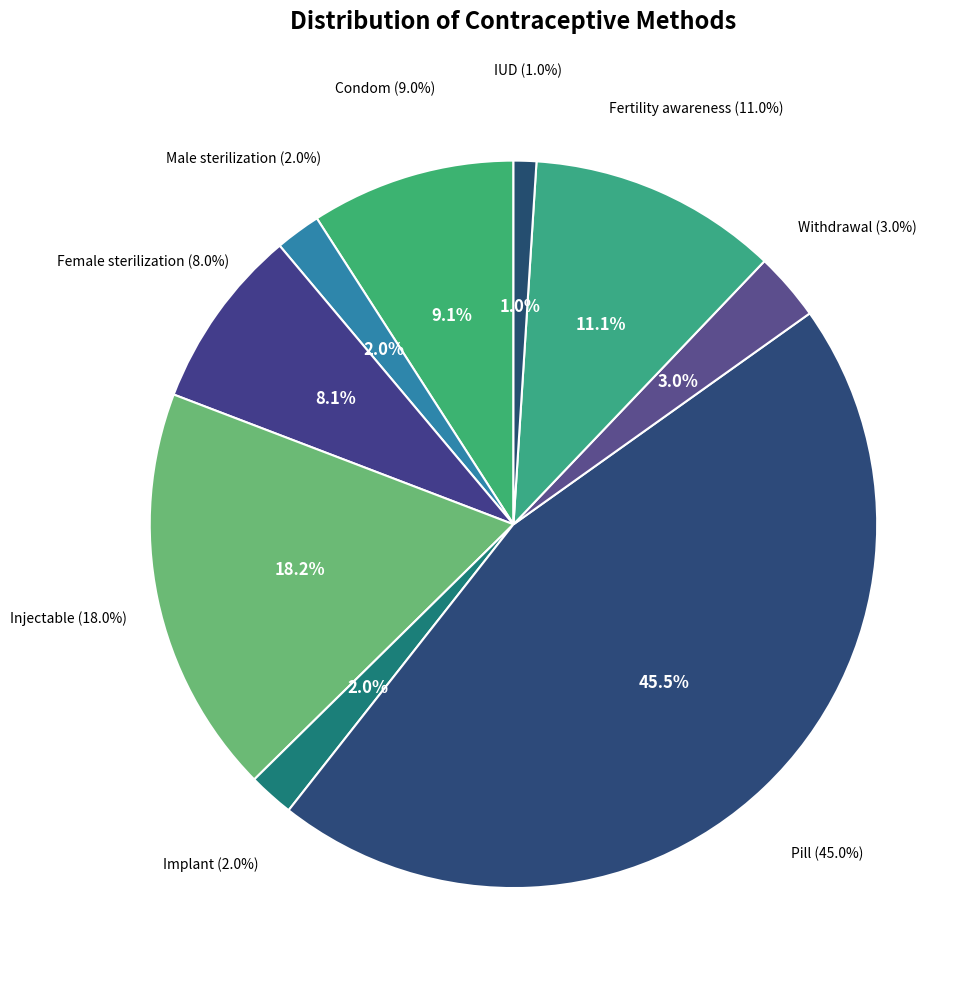

To the nearest percent, what percentage of the pie is Pill?

45%